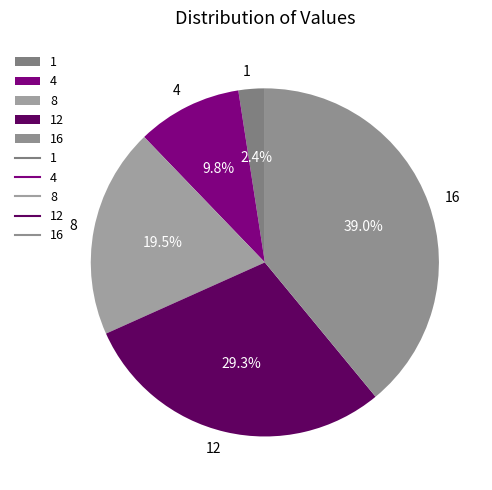

What is the largest slice in the pie chart?

16